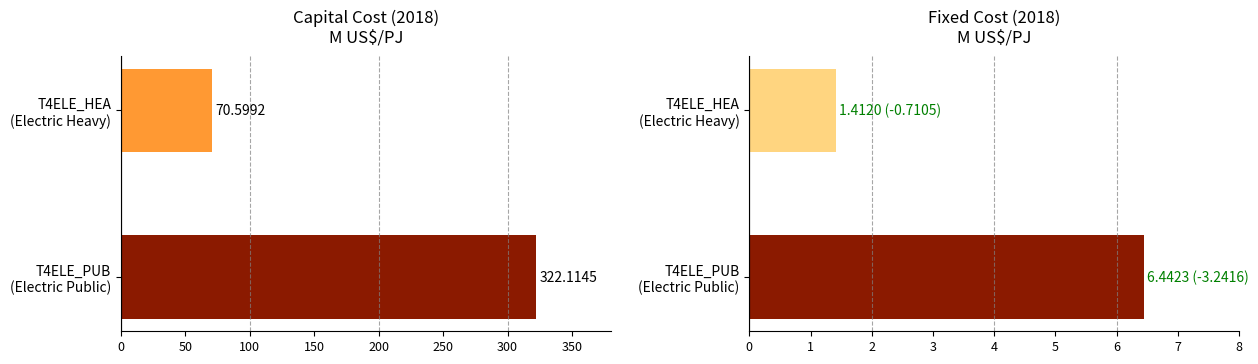

What is the sum of all FixedCost_2018 values?

7.9